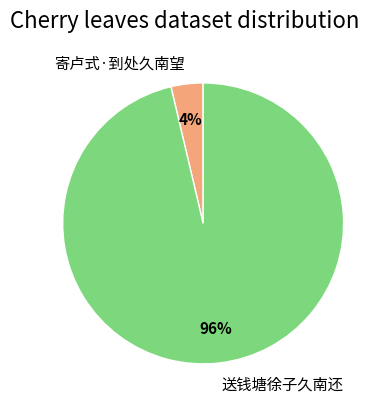

What percentage is the 寄卢式·到处久南望 slice, to the nearest percent?

4%